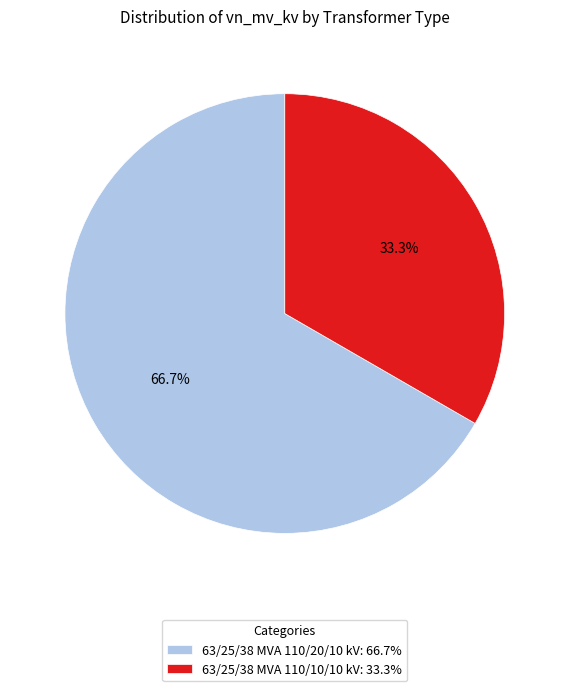

True or false: 63/25/38 MVA 110/10/10 kV accounts for 33% of the total.

True